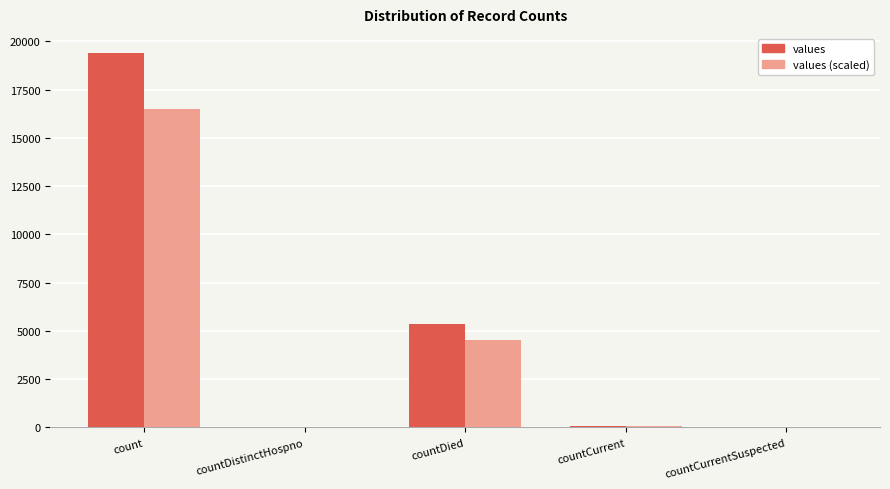

Which series changed the most between countDied and countCurrentSuspected?

values